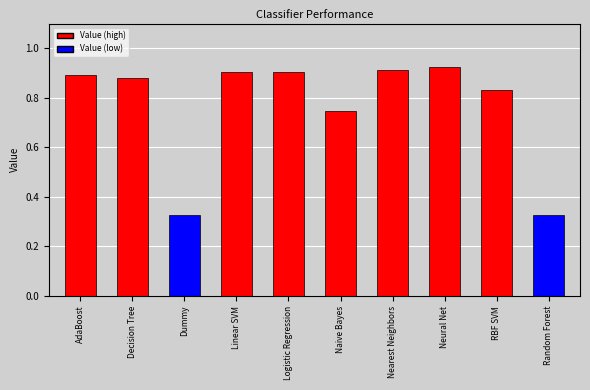

Between RBF SVM and Logistic Regression, which is larger?

Logistic Regression